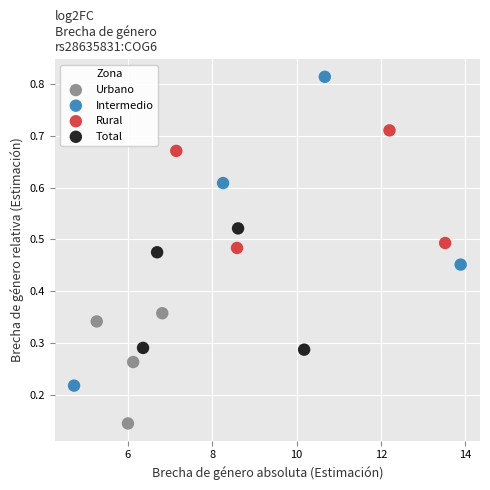

Which series reaches the minimum Y coordinate?

Urbano